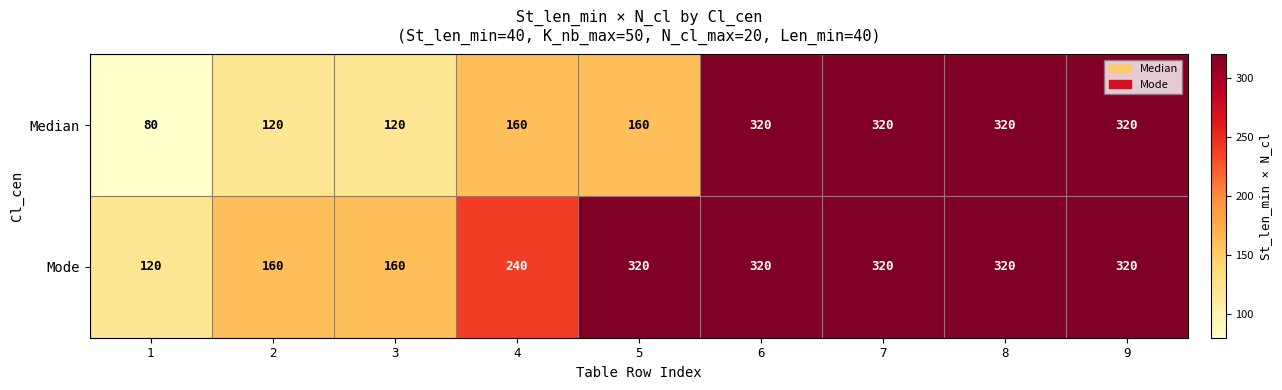

At 2, list the series in order from smallest to largest.

Median, Mode